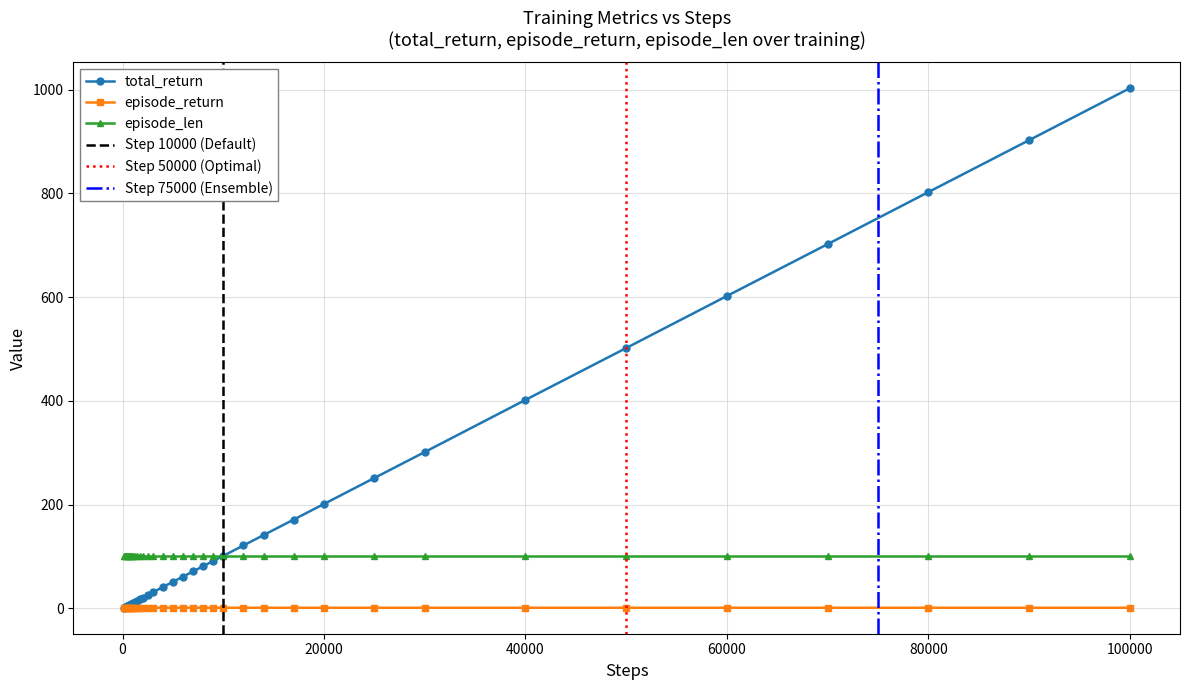

Which series has the largest total across all categories?

total_return